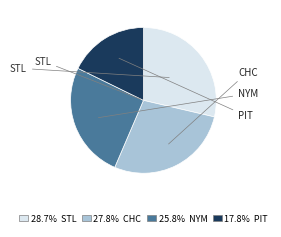

Is there a majority slice in this chart?

No